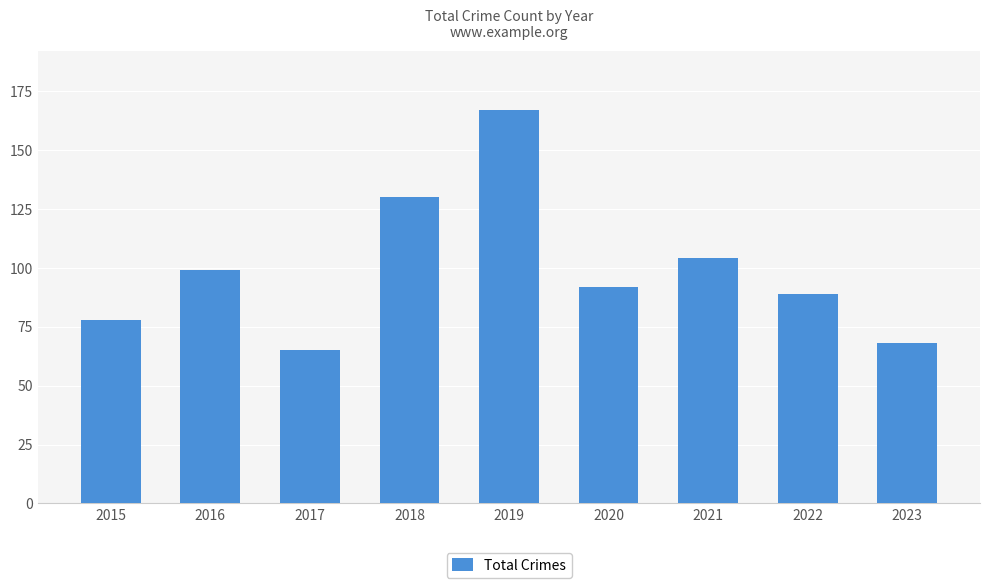

How many bars are there in total?

9